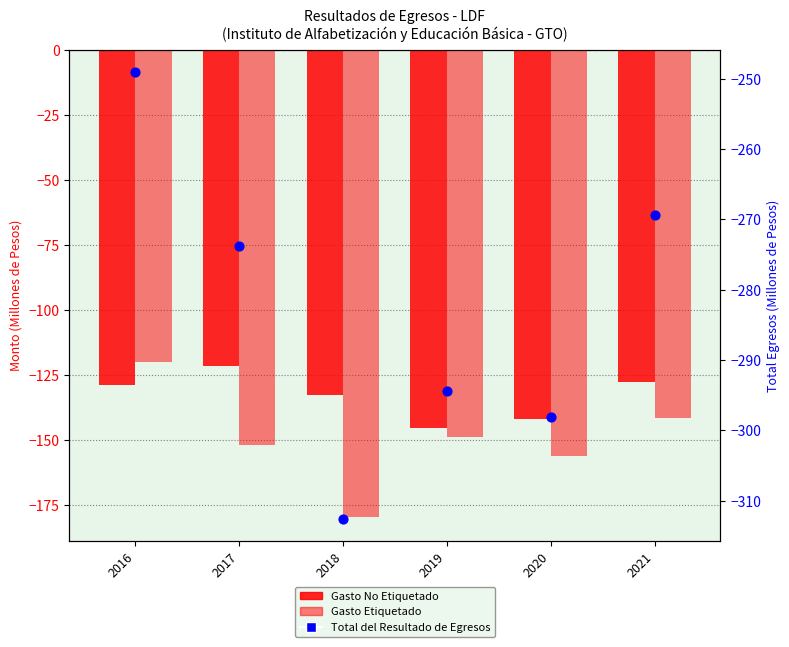

At how many categories does at least one series exceed -230?

6